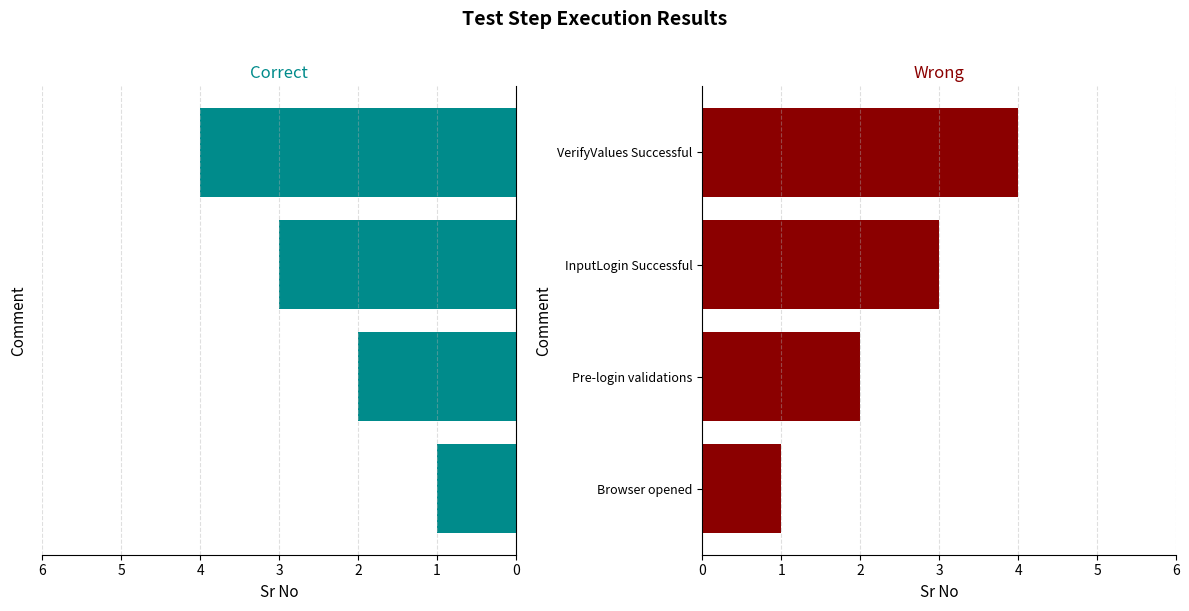

What is the difference between the maximum and minimum values in the Step series?

3